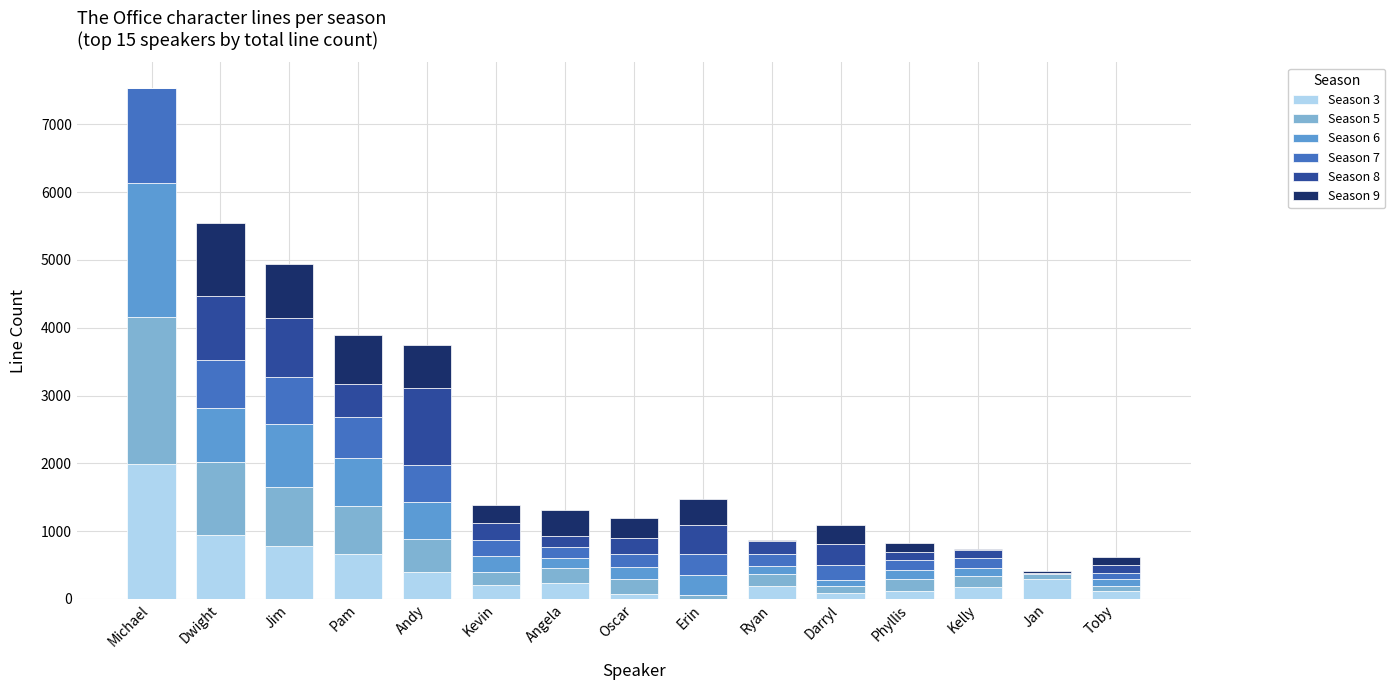

At which category is the sum across all series the highest?

Michael